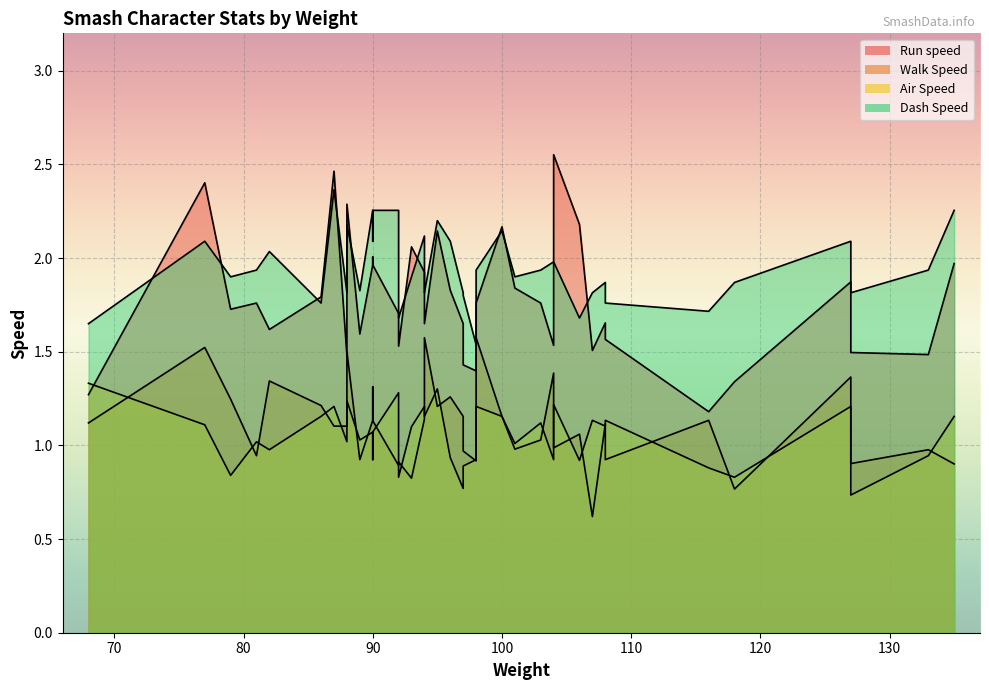

What is the value of the Walk Speed point at the 25th from the left?

1.1